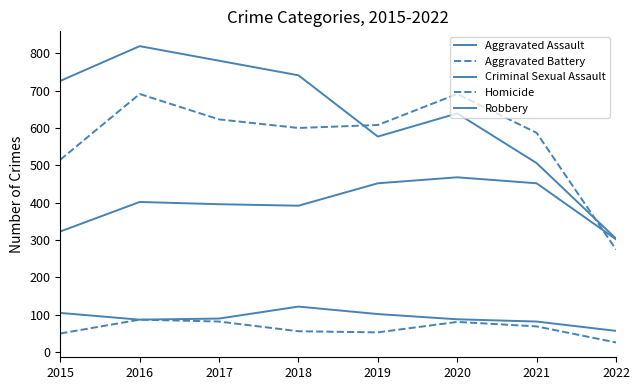

Reading right to left, transcribe all the data shown in this chart.

Aggravated Assault: 2022=302	2021=452	2020=468	2019=452	2018=392	2017=396	2016=402	2015=323
Aggravated Battery: 2022=275	2021=587	2020=691	2019=608	2018=600	2017=623	2016=691	2015=515
Criminal Sexual Assault: 2022=57	2021=82	2020=88	2019=102	2018=122	2017=90	2016=87	2015=105
Homicide: 2022=26	2021=69	2020=81	2019=53	2018=56	2017=82	2016=87	2015=50
Robbery: 2022=304	2021=506	2020=639	2019=577	2018=741	2017=780	2016=819	2015=726